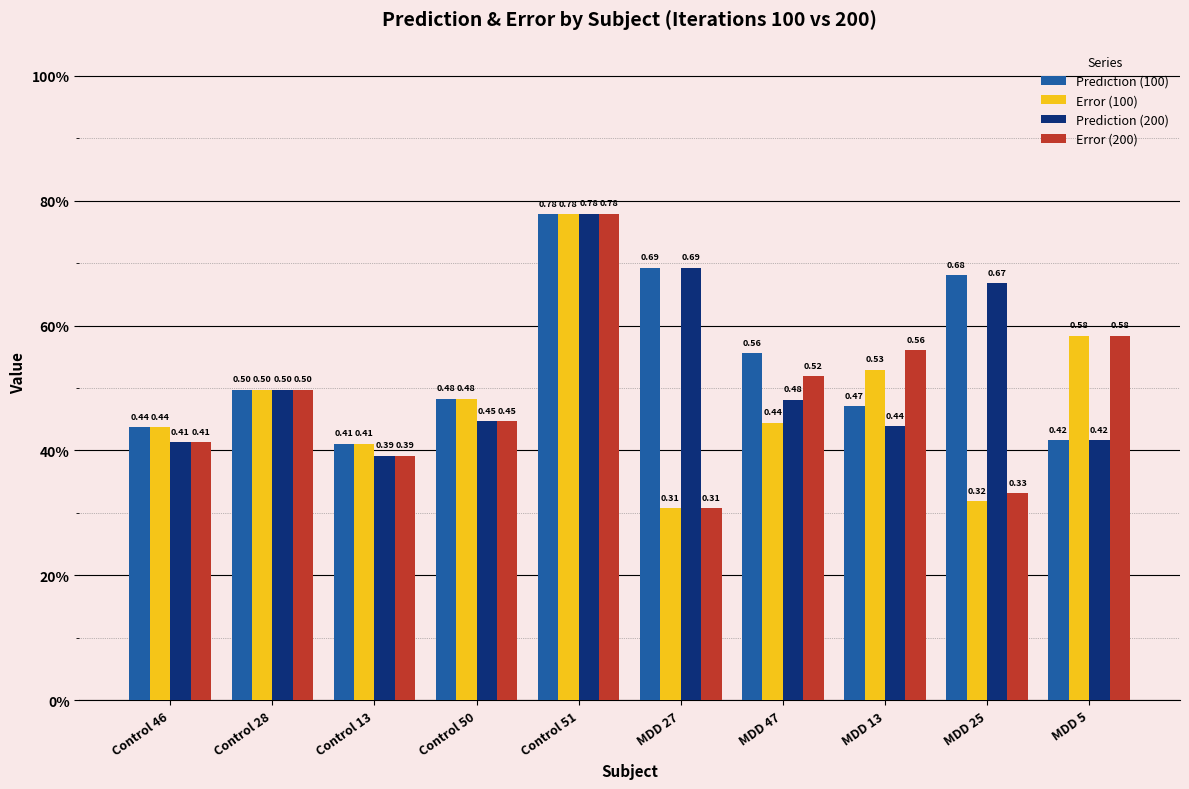

What are all the series names shown in the legend?

Prediction (100), Error (100), Prediction (200), Error (200)